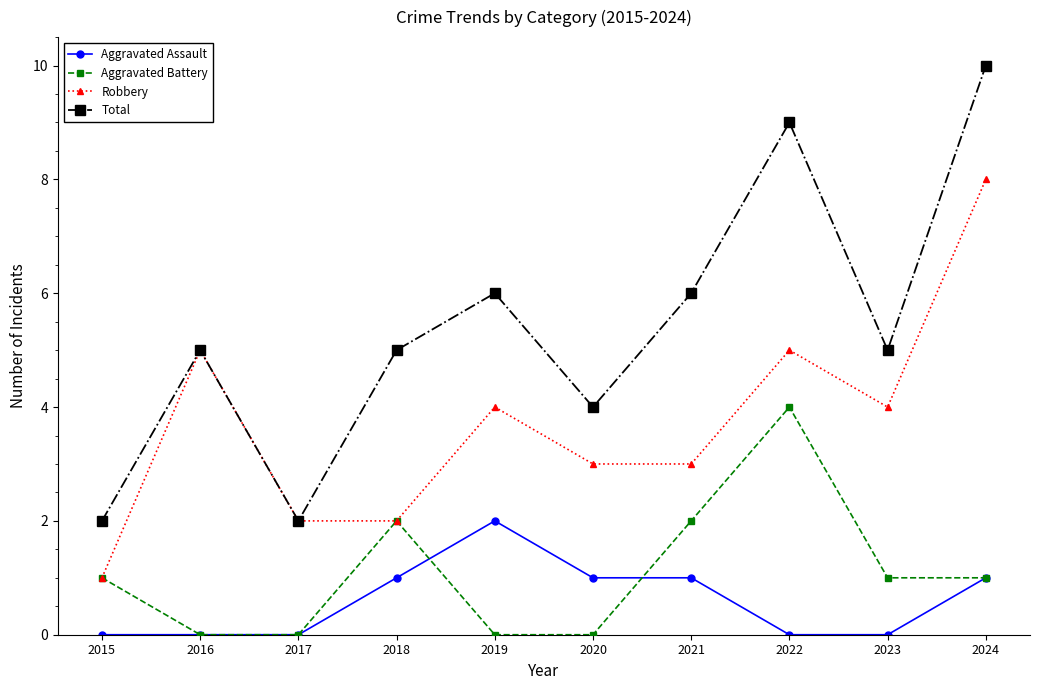

What is the highest value of the Robbery series?

8